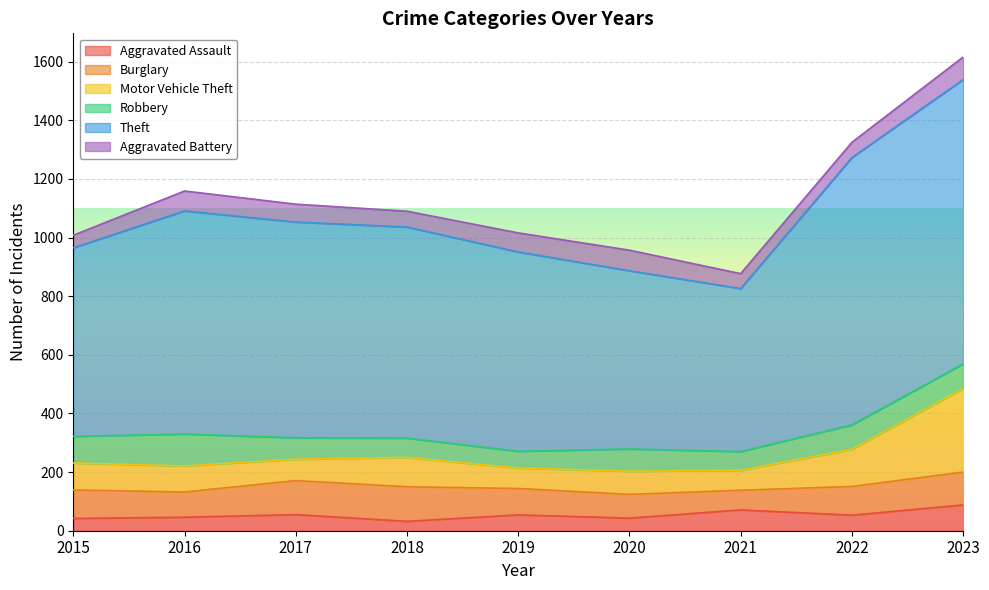

What is the value of the Theft point at the 1st from the left?

643